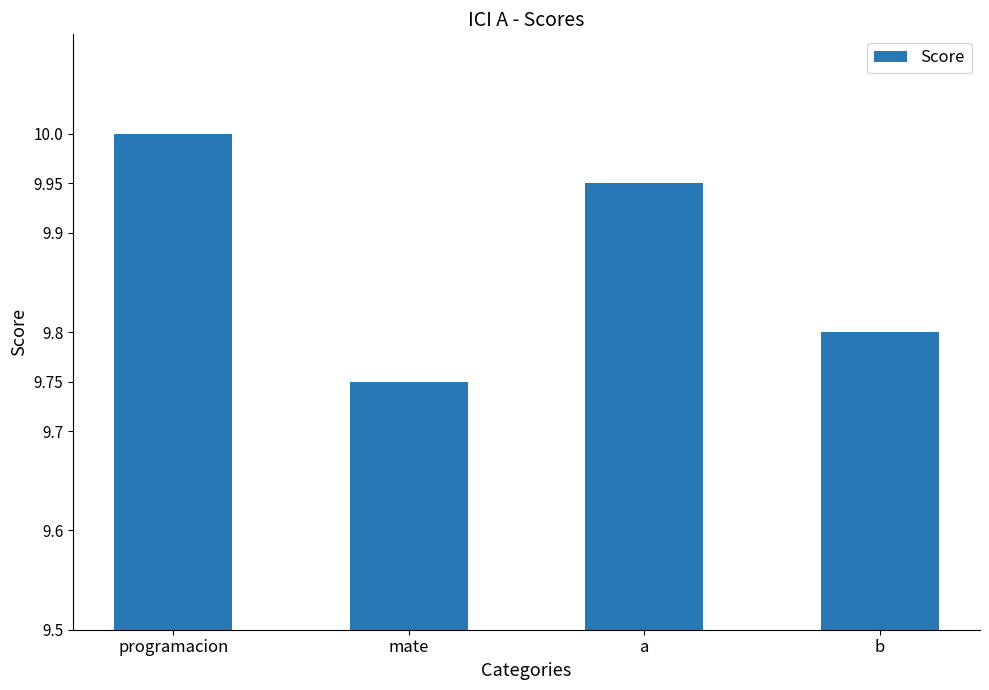

What position from the left is b?

4